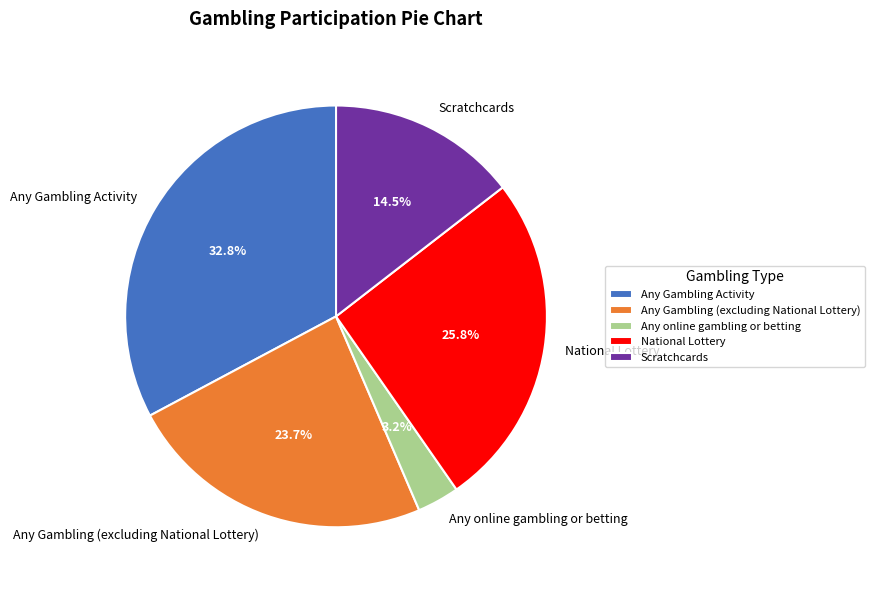

To the nearest percent, what is the difference between the Any Gambling (excluding National Lottery) and Scratchcards slice percentages?

9%